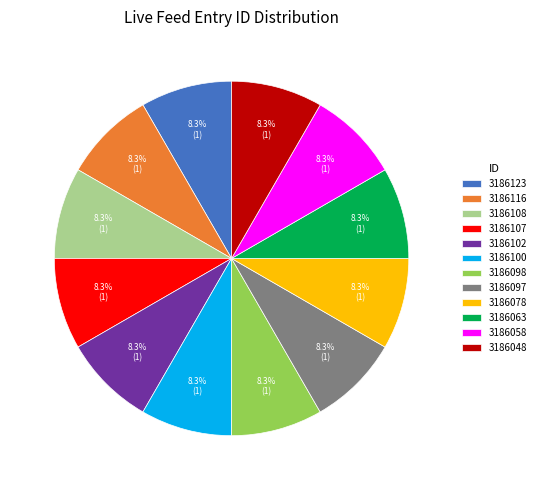

True or false: 3186048 accounts for 8% of the total.

True